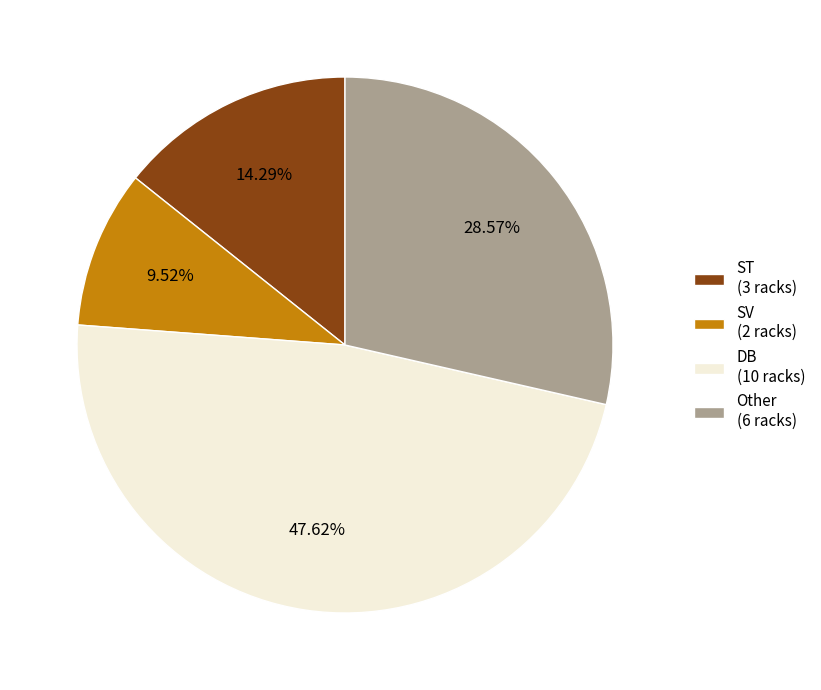

To the nearest percent, what is the average slice percentage?

25%